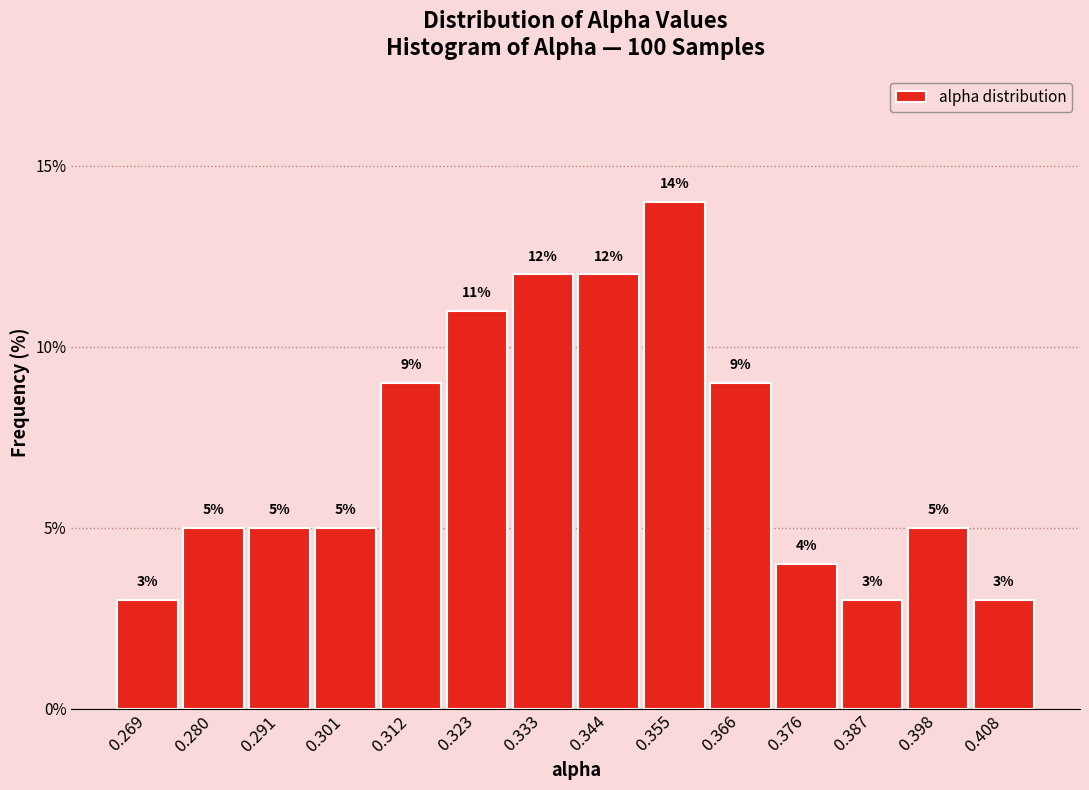

Which range on the x-axis has the tallest bar?

0.350 to 0.360